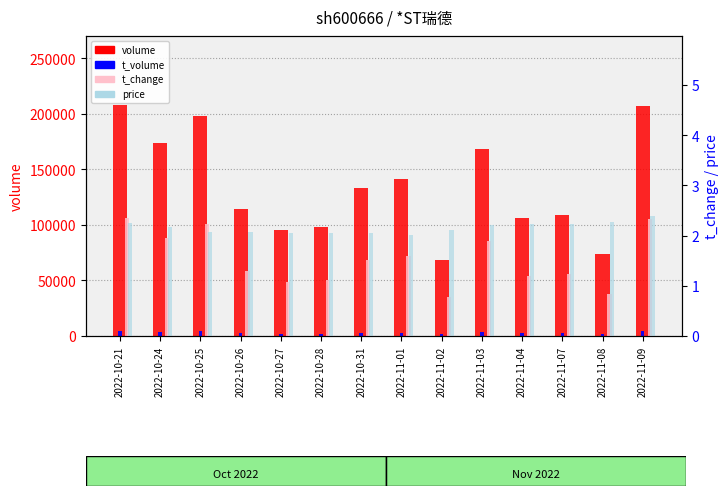

Is it true that t_volume equals 2368.0 at 2022-10-26?

True